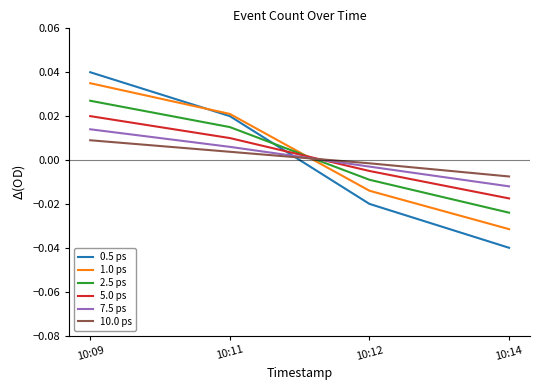

Is the value of 0.5 ps at 10:09 greater than the value of 1.0 ps at 10:11?

Yes